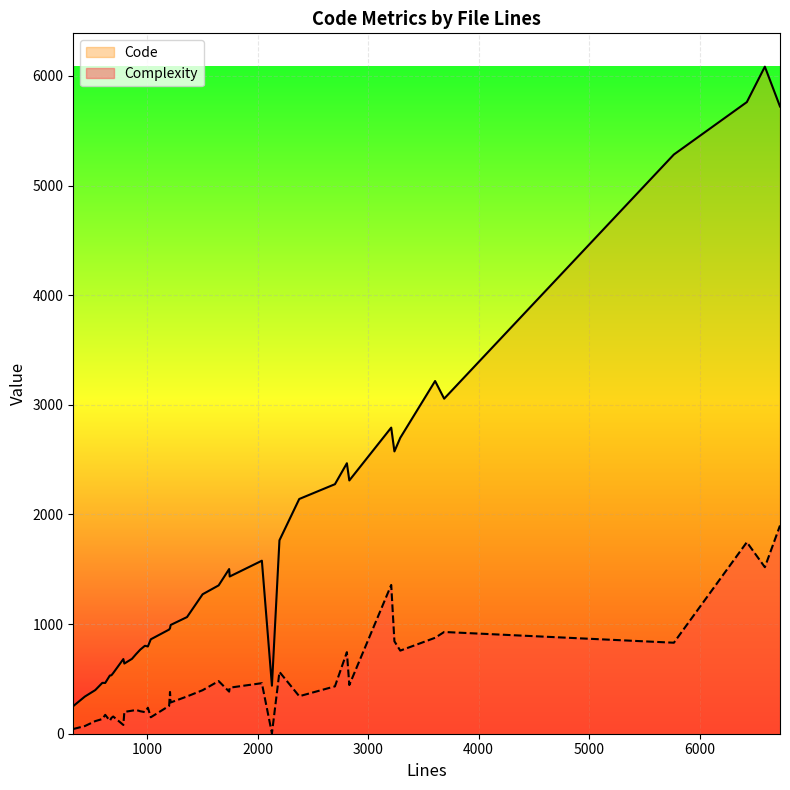

What is the value of the Code point at the 27th from the left?

1502